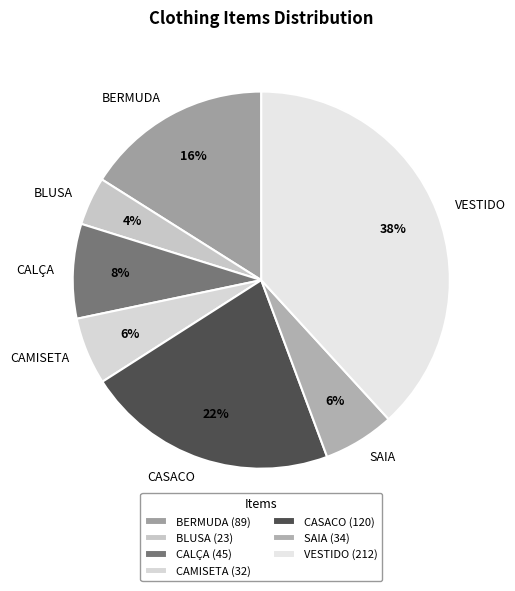

What is the largest slice in the pie chart?

VESTIDO